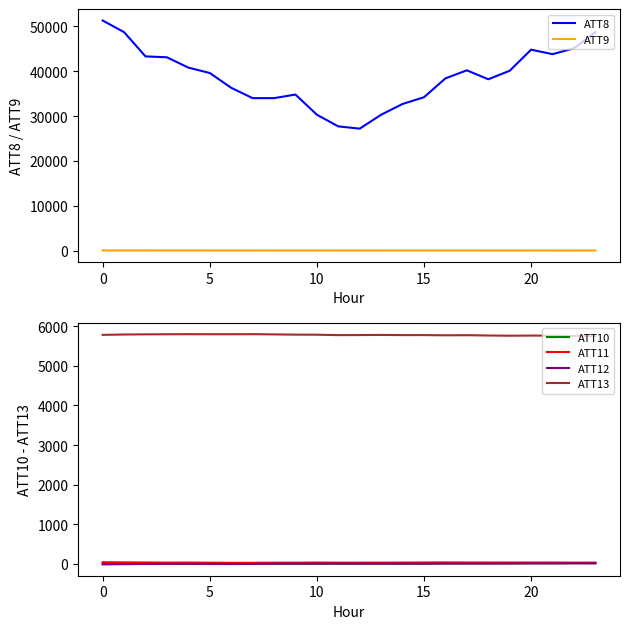

How many series are shown in this chart?

6